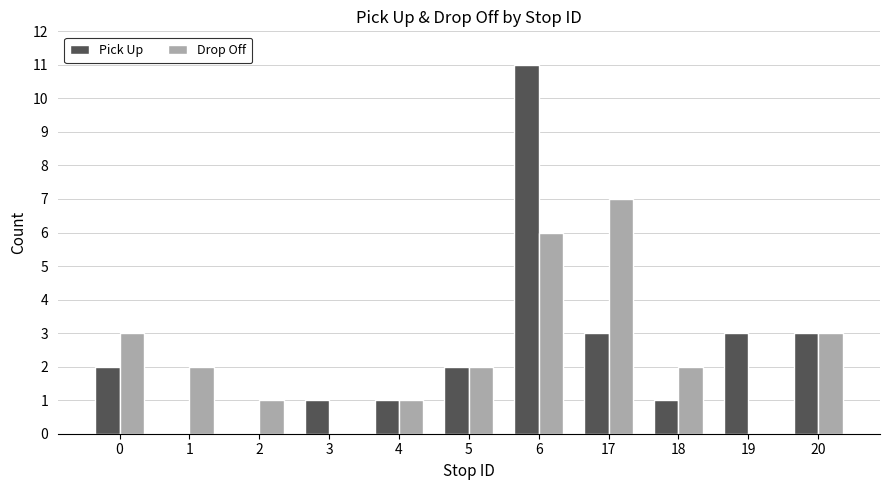

Is the value of Drop Off at 17 greater than the value of Pick Up at 18?

Yes